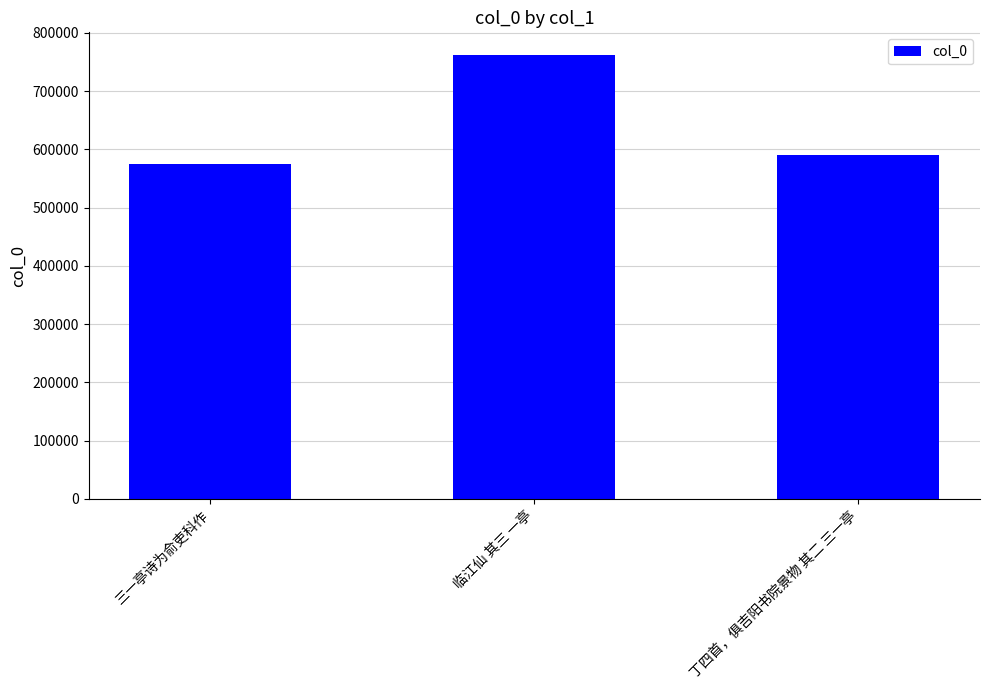

What is the difference between the maximum and minimum values?

188687